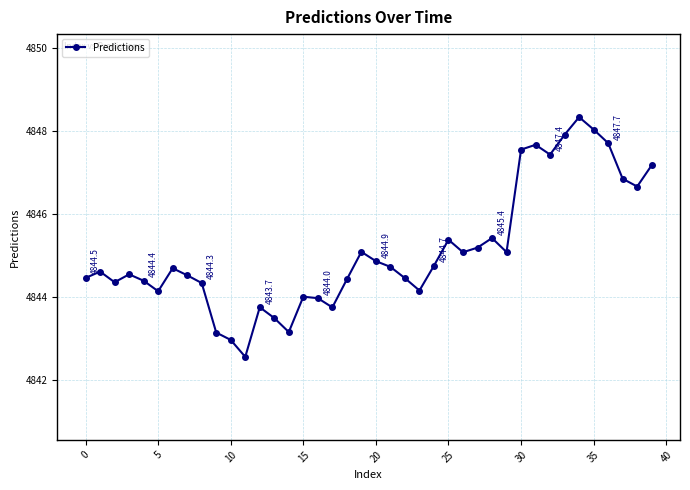

True or false: the data has more than 0 interior local peaks.

True